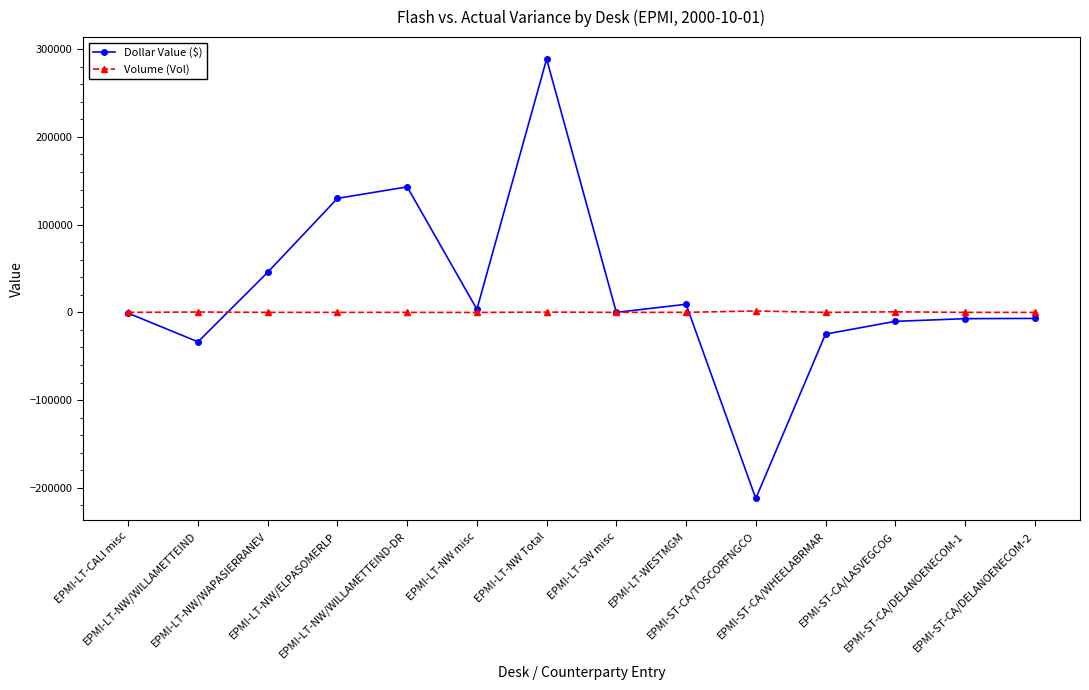

What are all the series names shown in the legend?

Dollar Value ($), Volume (Vol)